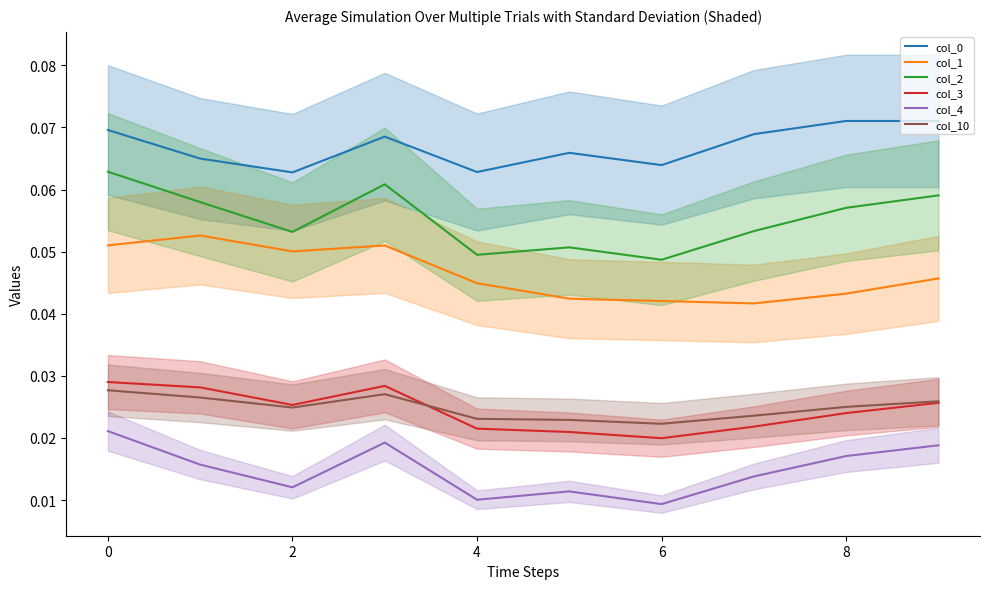

How many interior local valleys does the col_1 series have?

2